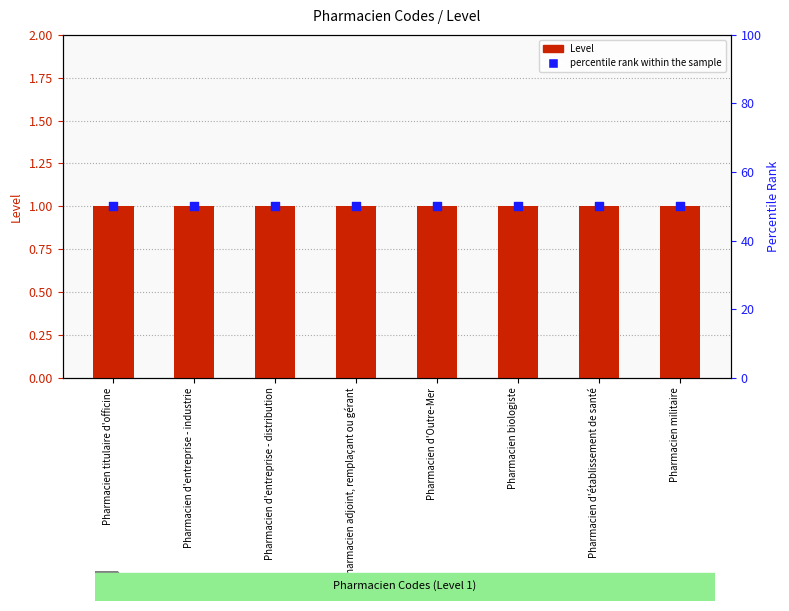

Is the value of percentile rank within the sample at Pharmacien d'entreprise - distribution greater than the value of Level at Pharmacien d'entreprise - distribution?

Yes